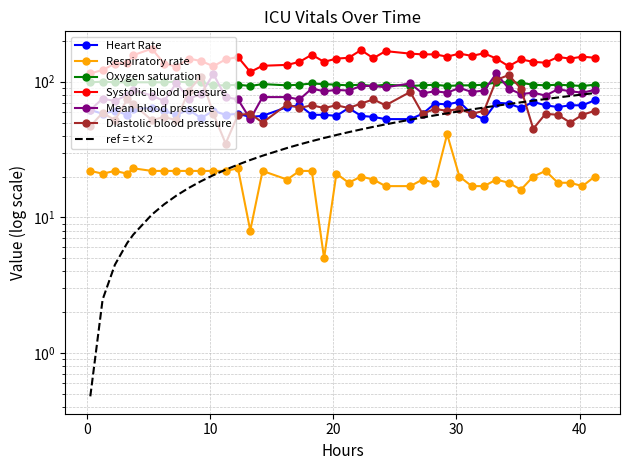

In Respiratory rate, how many points are lower than both neighbors (excluding endpoints)?

9